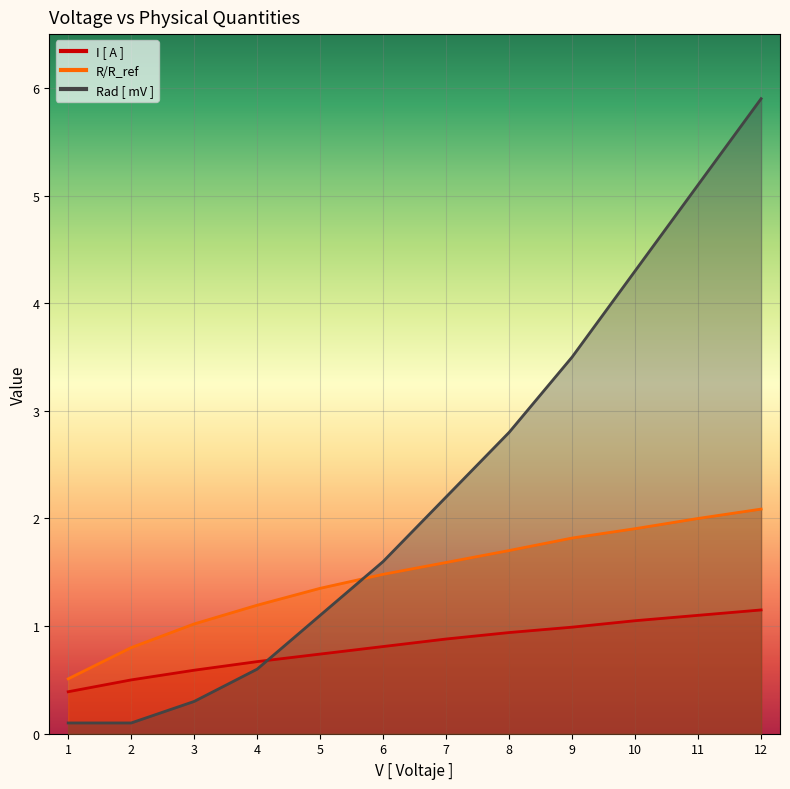

List the series in order of their overall mean, lowest first.

I [ A ], R/R_ref, Rad [ mV ]